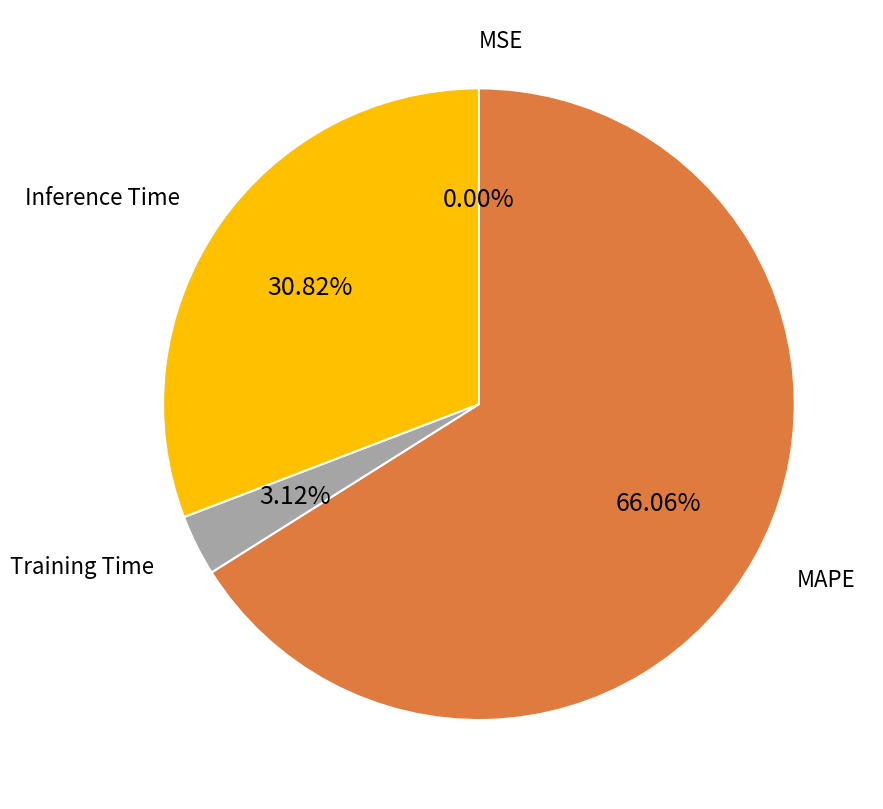

Is there any slice that represents more than half of the pie?

Yes